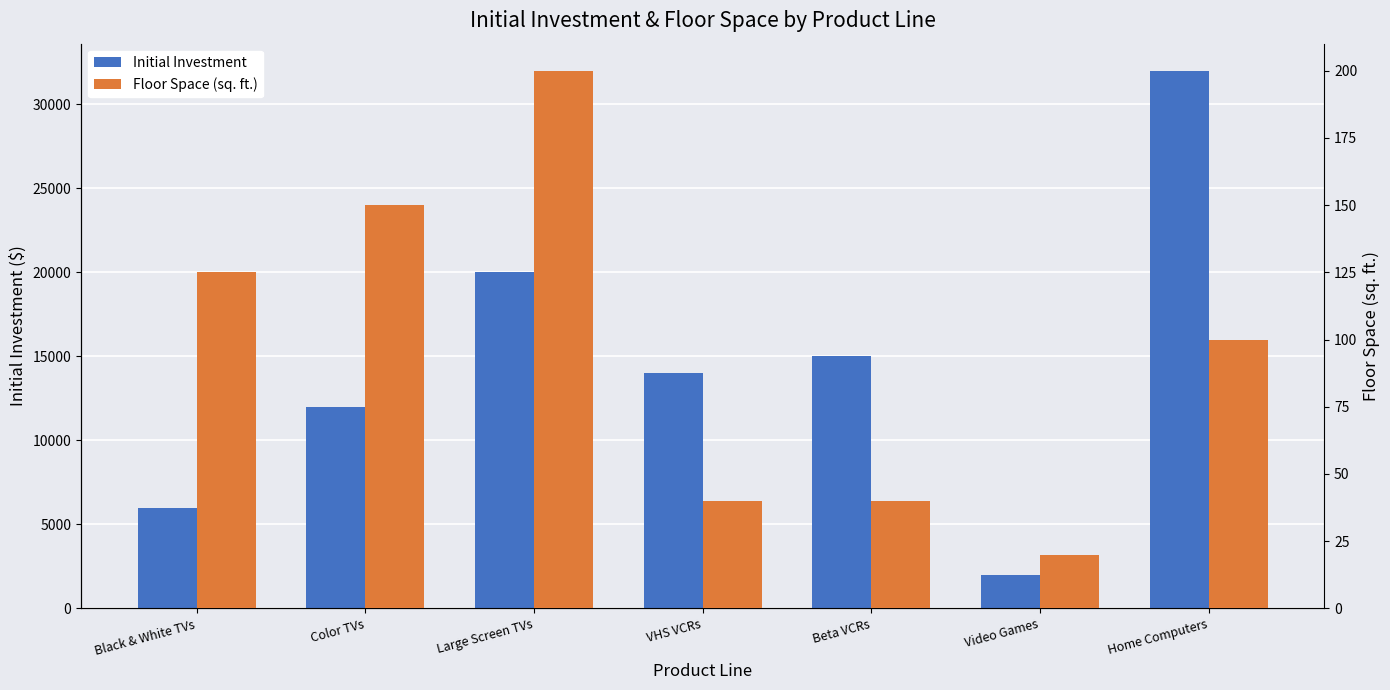

List the series in order of their overall mean, highest first.

Initial Investment, Floor Space (sq. ft.)